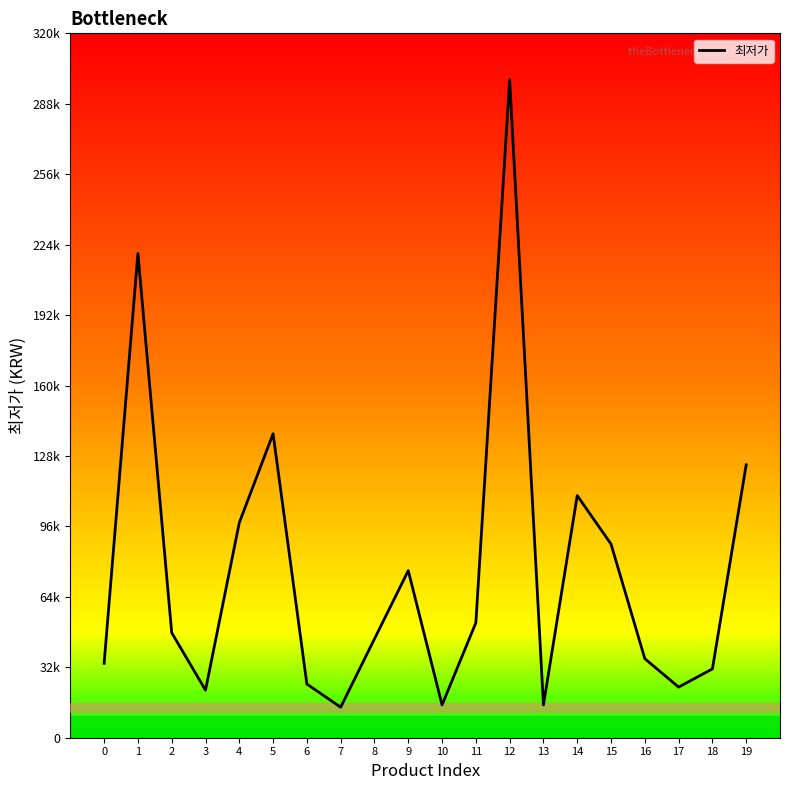

Does the chart display data point markers on the line(s)?

No